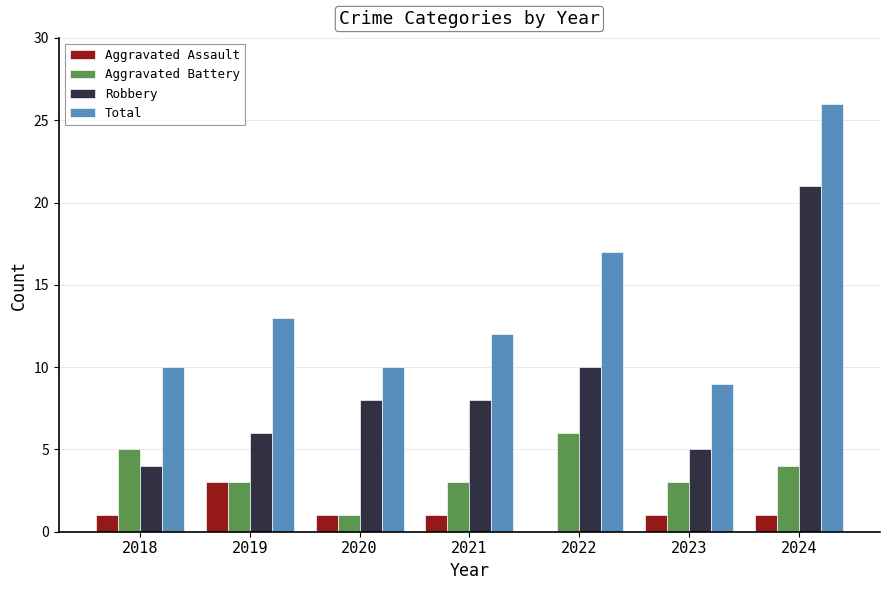

What is the sum of all Robbery values?

62